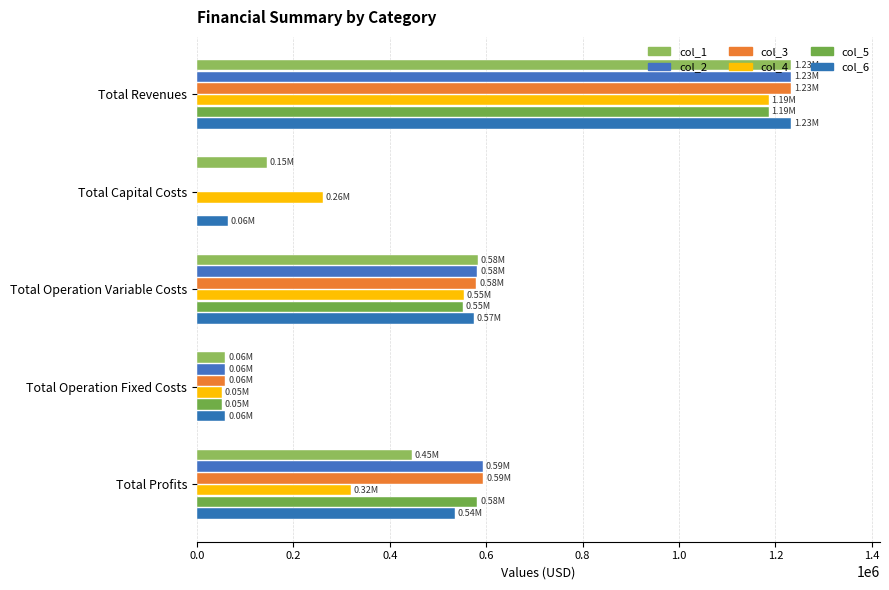

What is the value of the col_2 bar at the 1st from the left?

1232063.3